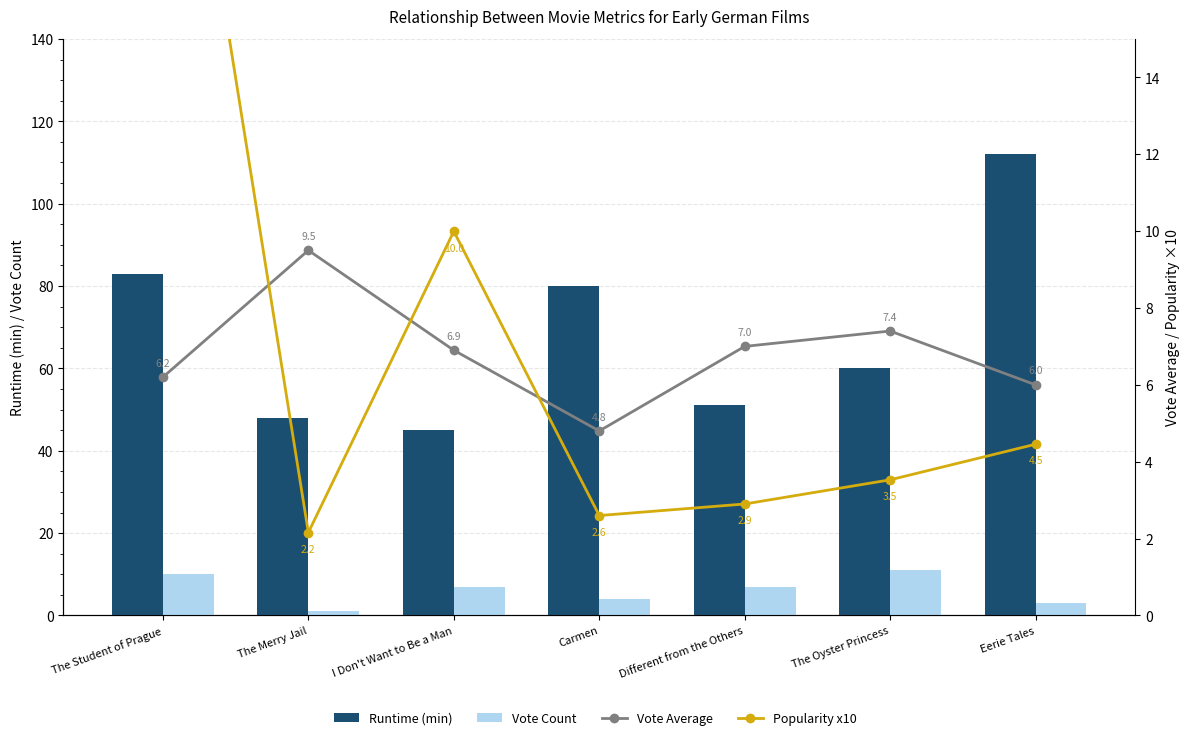

At which label does Runtime (min) reach its minimum?

I Don't Want to Be a Man